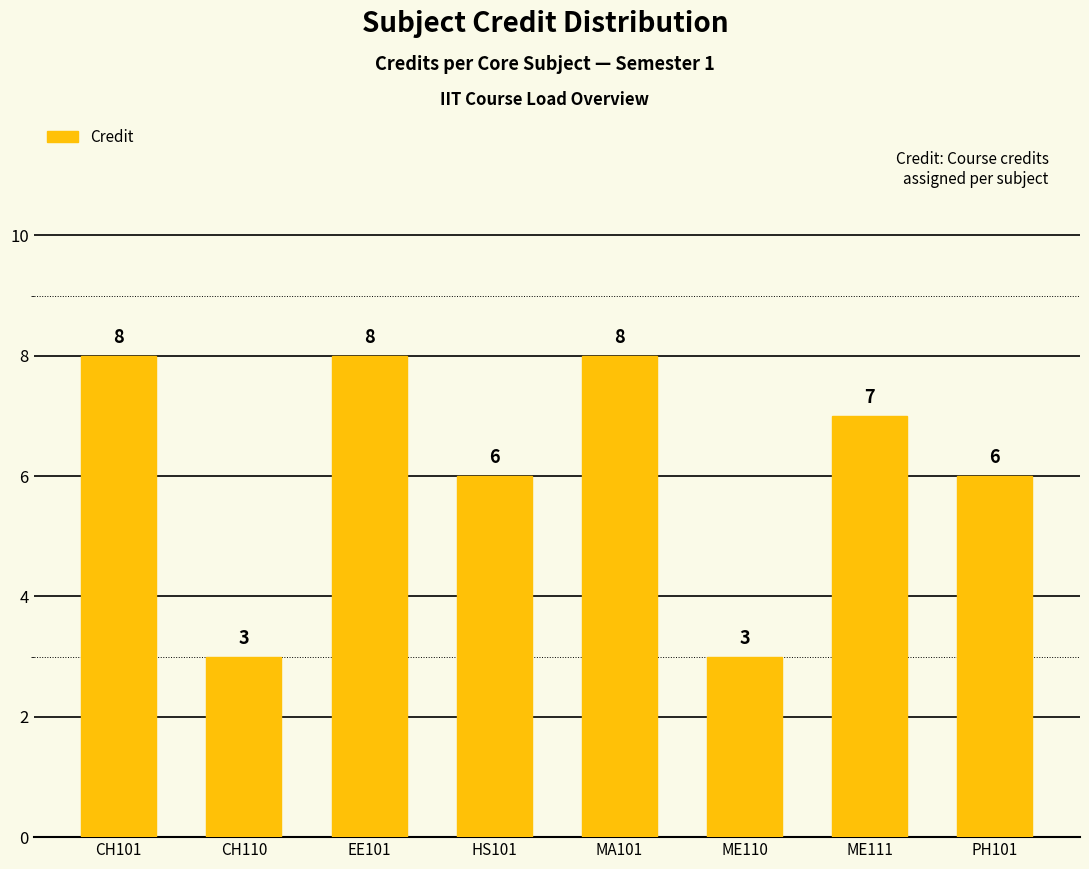

Are the bars grouped side by side (vs. stacked)?

No